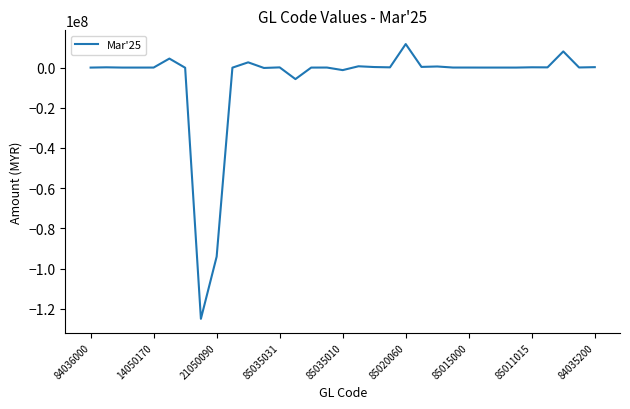

What is the difference between the maximum and minimum values?

136697931.5